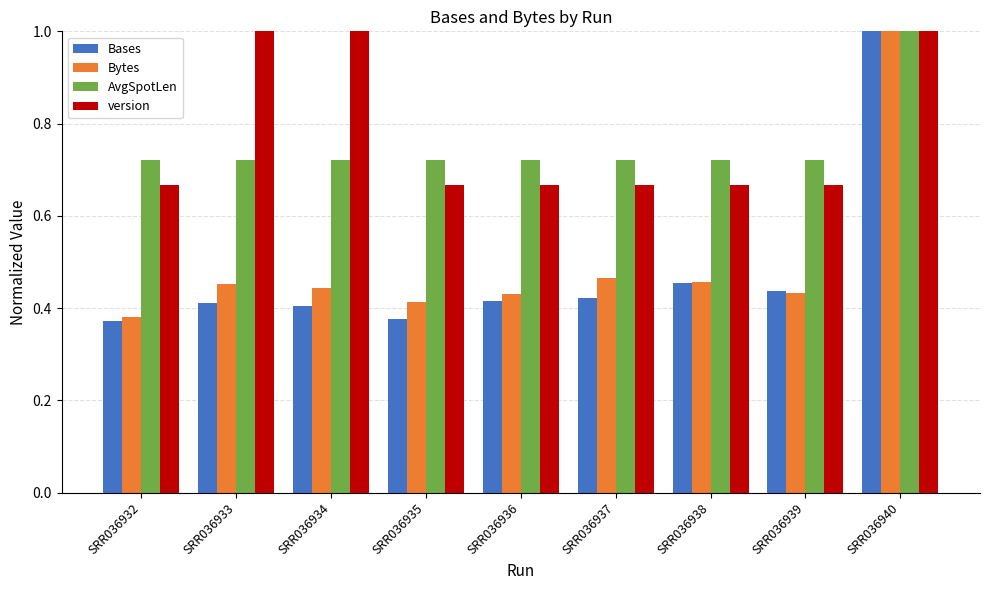

Which series has the largest range (max minus min)?

Bases